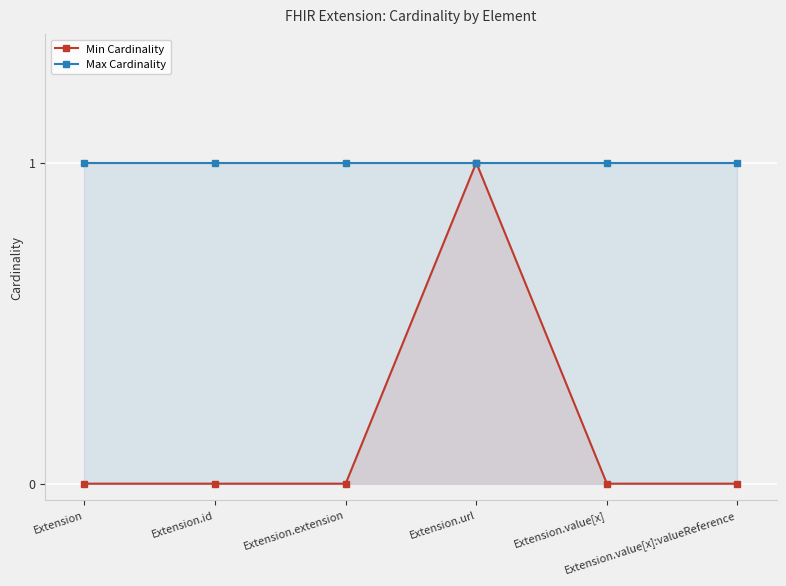

How many data points does each series have?

6